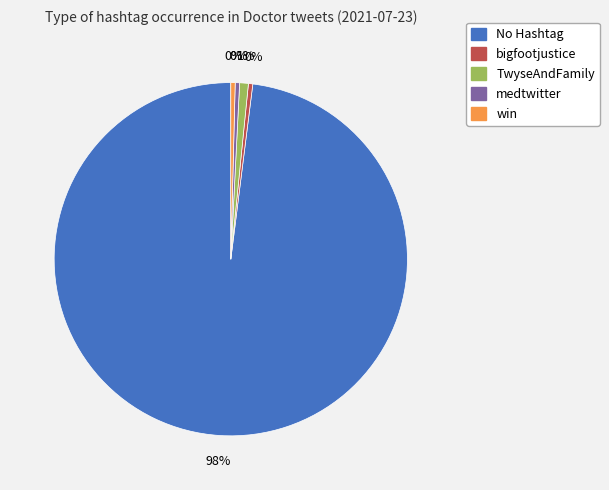

Which slice represents more than half of the pie?

No Hashtag